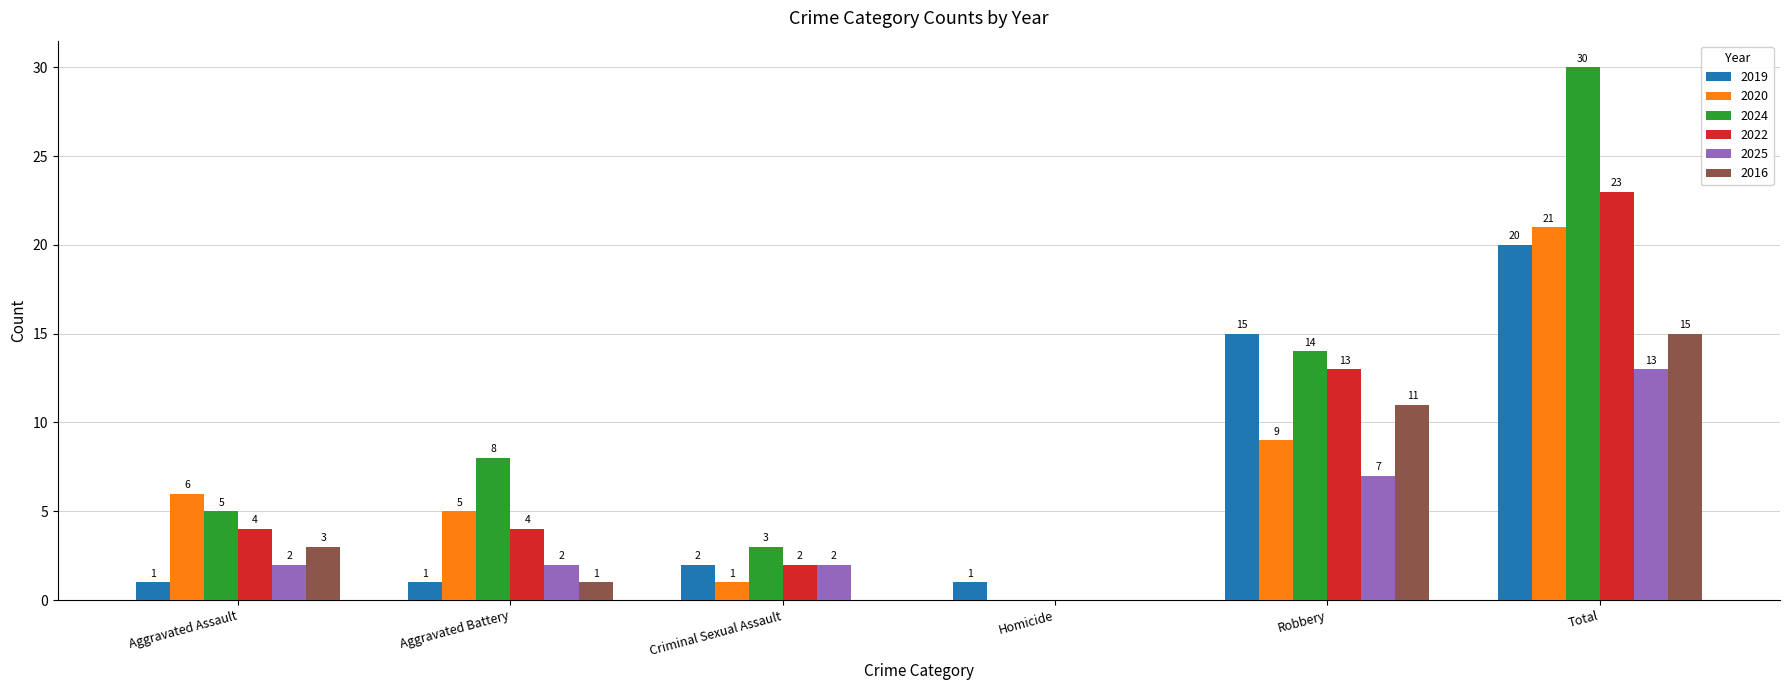

Reading left to right, list all the values displayed in this chart.

2019: Aggravated Assault=1	Aggravated Battery=1	Criminal Sexual Assault=2	Homicide=1	Robbery=15	Total=20
2020: Aggravated Assault=6	Aggravated Battery=5	Criminal Sexual Assault=1	Homicide=0	Robbery=9	Total=21
2024: Aggravated Assault=5	Aggravated Battery=8	Criminal Sexual Assault=3	Homicide=0	Robbery=14	Total=30
2022: Aggravated Assault=4	Aggravated Battery=4	Criminal Sexual Assault=2	Homicide=0	Robbery=13	Total=23
2025: Aggravated Assault=2	Aggravated Battery=2	Criminal Sexual Assault=2	Homicide=0	Robbery=7	Total=13
2016: Aggravated Assault=3	Aggravated Battery=1	Criminal Sexual Assault=0	Homicide=0	Robbery=11	Total=15